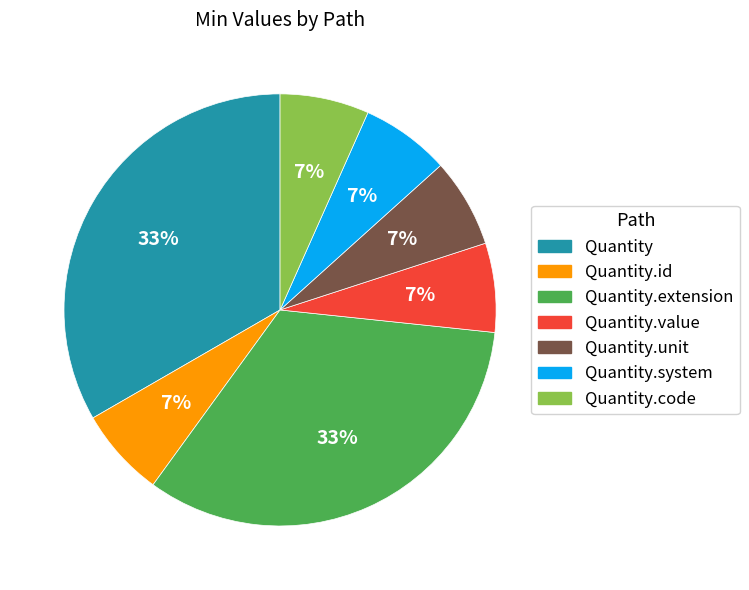

Is there a majority slice in this chart?

No